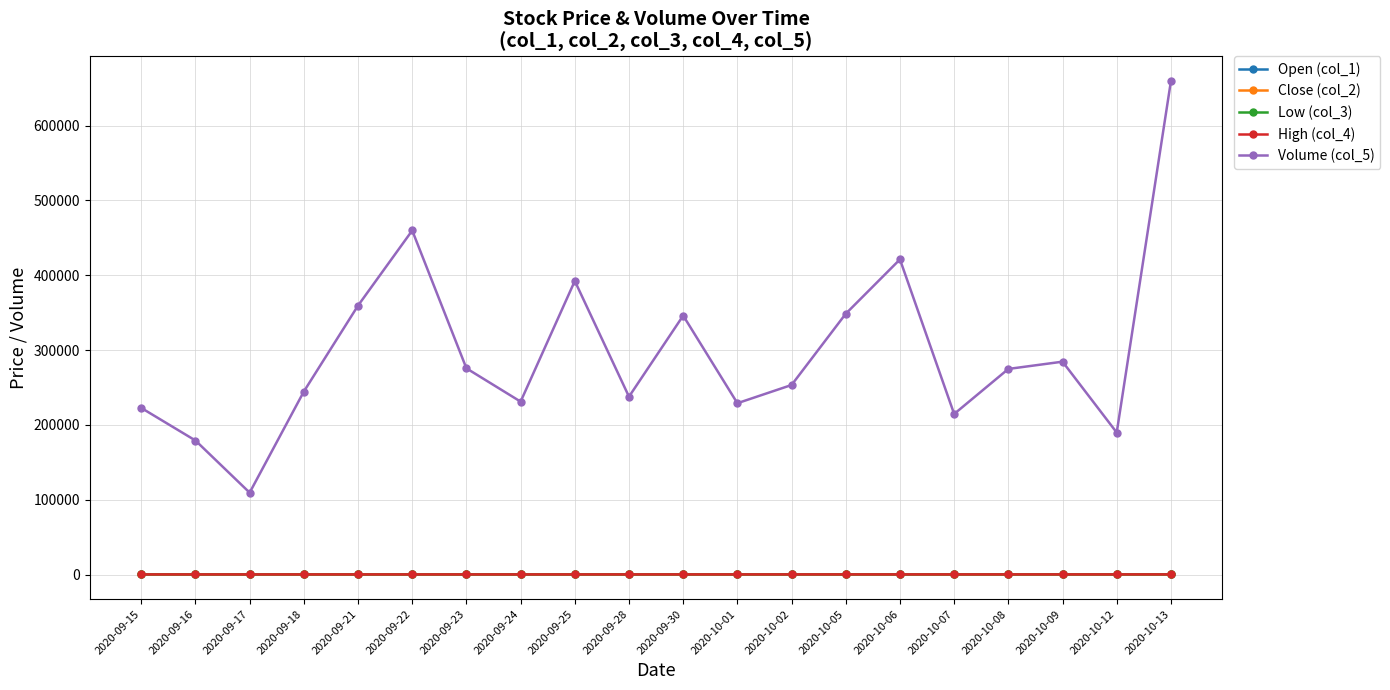

Which label corresponds to the largest value in the chart?

2020-10-13